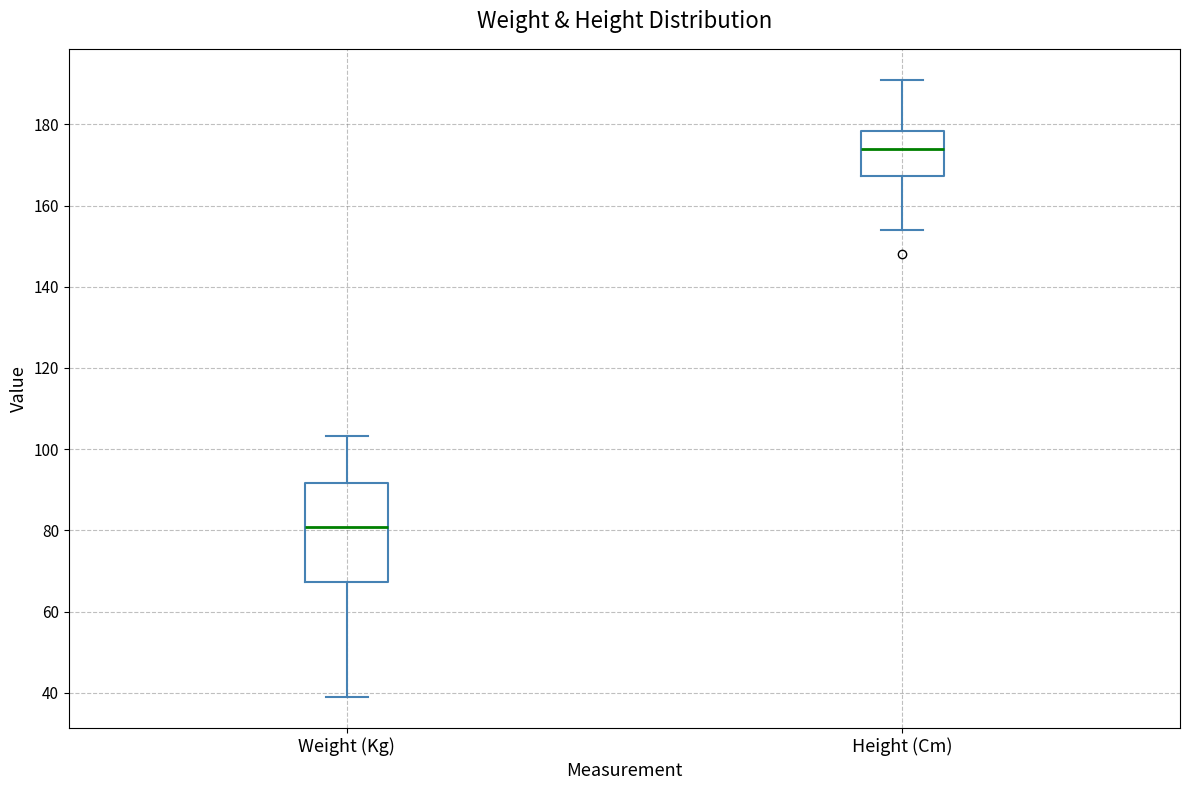

Where is the lower edge of the box for Weight (Kg) on the y-axis? The values are not printed on the chart, so give them approximately, as read against the axis.

68